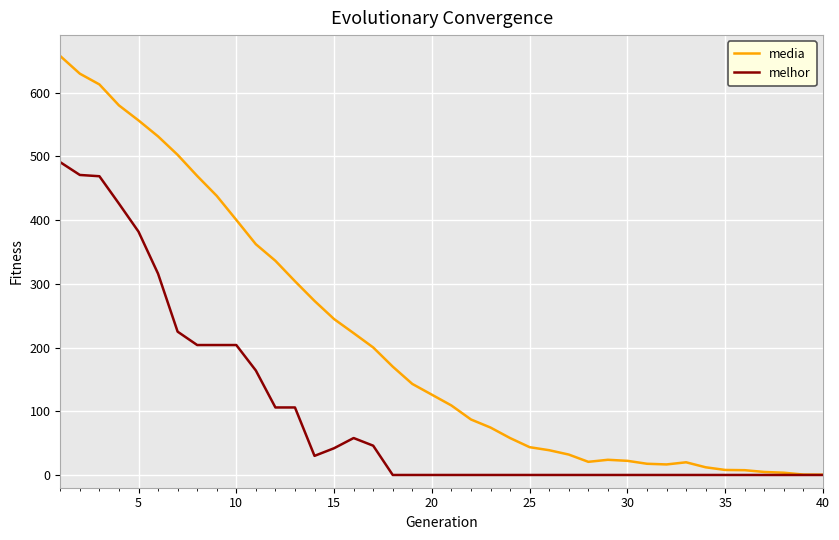

What are all the series names shown in the legend?

media, melhor